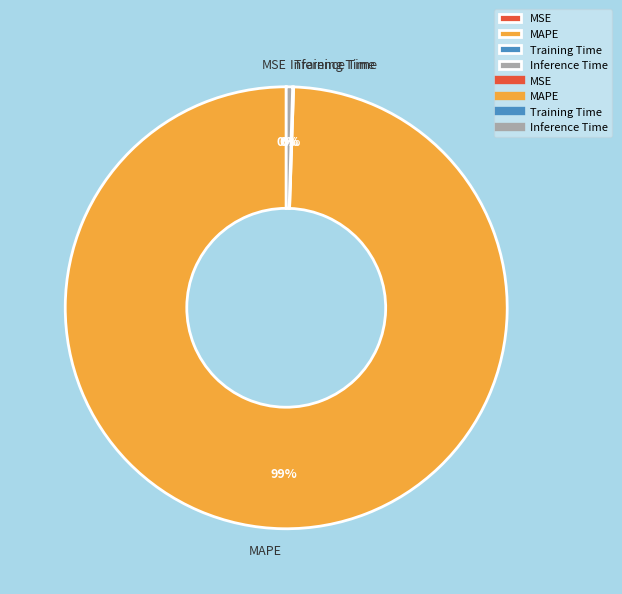

True or false: MAPE accounts for 99% of the total.

True